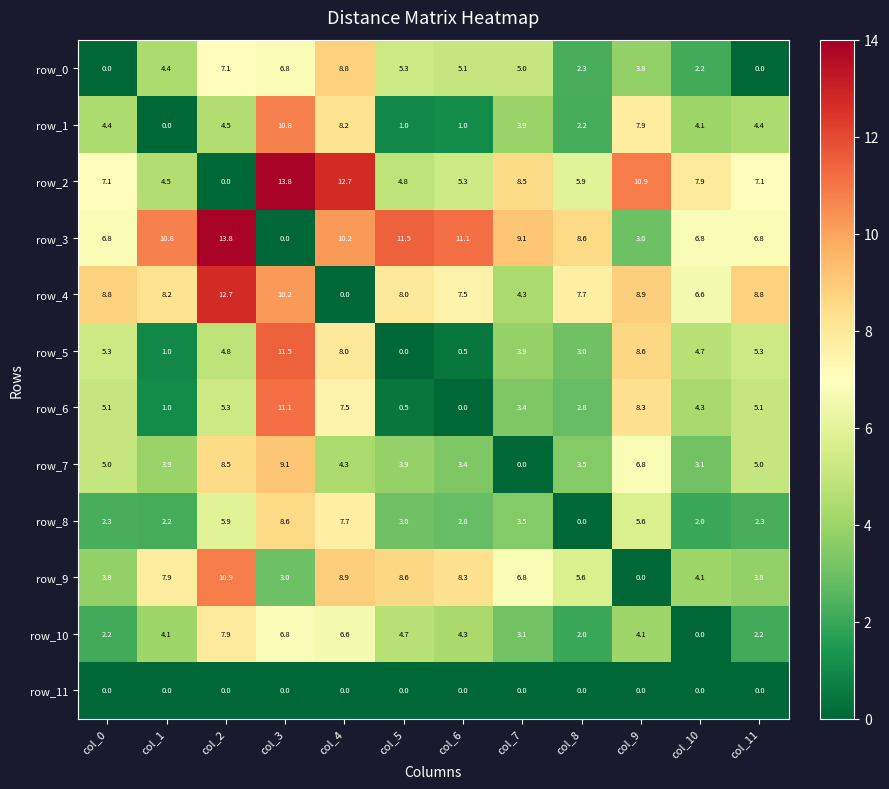

Reading left to right, list all the values displayed in this chart.

row_0: 0.0	4.4	7.1	6.8	8.8	5.3	5.1	5.0	2.3	3.8	2.2	0.0
row_1: 4.4	0.0	4.5	10.8	8.2	1.0	1.0	3.9	2.2	7.9	4.1	4.4
row_2: 7.1	4.5	0.0	13.8	12.7	4.8	5.3	8.5	5.9	10.9	7.9	7.1
row_3: 6.8	10.8	13.8	0.0	10.2	11.5	11.1	9.1	8.6	3.0	6.8	6.8
row_4: 8.8	8.2	12.7	10.2	0.0	8.0	7.5	4.3	7.7	8.9	6.6	8.8
row_5: 5.3	1.0	4.8	11.5	8.0	0.0	0.5	3.9	3.0	8.6	4.7	5.3
row_6: 5.1	1.0	5.3	11.1	7.5	0.5	0.0	3.4	2.8	8.3	4.3	5.1
row_7: 5.0	3.9	8.5	9.1	4.3	3.9	3.4	0.0	3.5	6.8	3.1	5.0
row_8: 2.3	2.2	5.9	8.6	7.7	3.0	2.8	3.5	0.0	5.6	2.0	2.3
row_9: 3.8	7.9	10.9	3.0	8.9	8.6	8.3	6.8	5.6	0.0	4.1	3.8
row_10: 2.2	4.1	7.9	6.8	6.6	4.7	4.3	3.1	2.0	4.1	0.0	2.2
row_11: 0.0	0.0	0.0	0.0	0.0	0.0	0.0	0.0	0.0	0.0	0.0	0.0